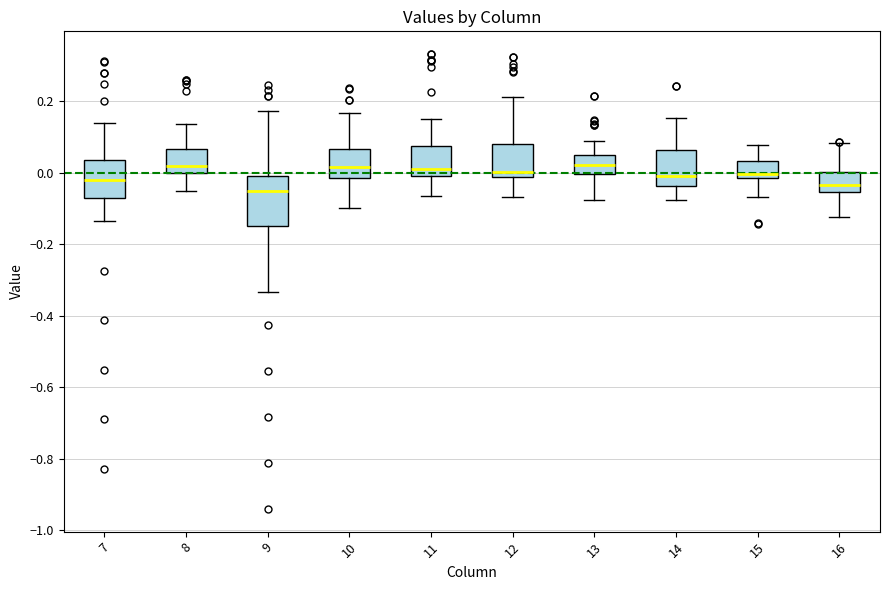

Comparing the boxes themselves (not the whiskers), which one is the tallest?

9